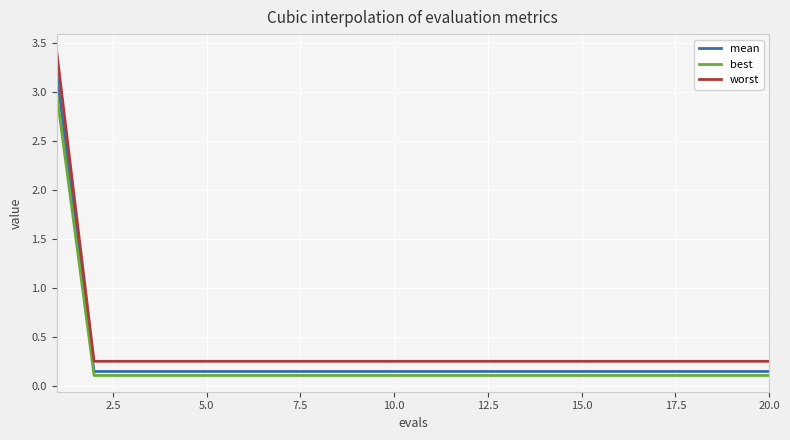

What is the highest value of the mean series?

3.2